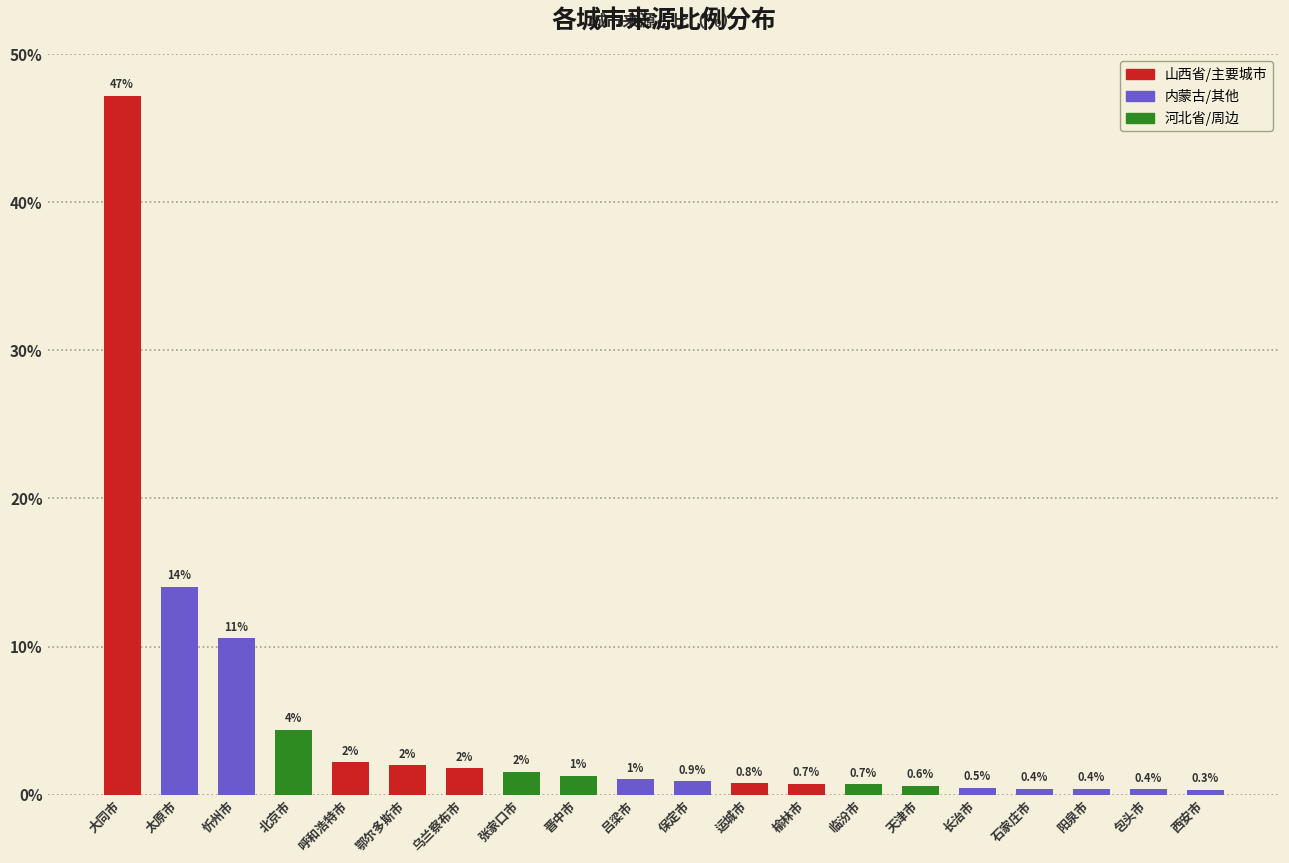

Between 张家口市 and 天津市, which is larger?

张家口市